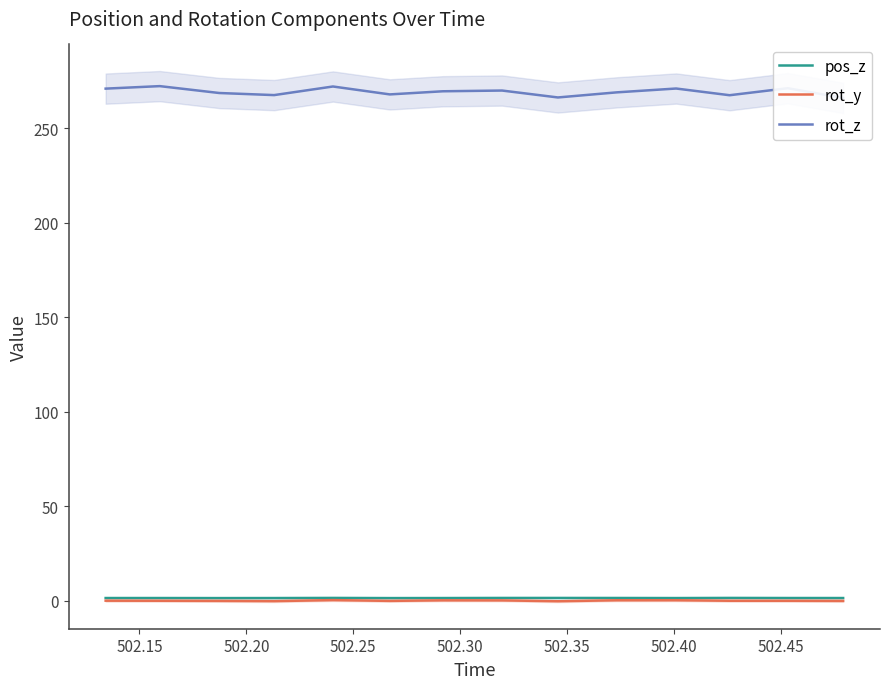

Reading right to left, what are all the values shown in this chart?

pos_z: 1.4	1.4	1.4	1.4	1.4	1.4	1.4	1.4	1.4	1.4	1.4	1.4	1.4	1.4
rot_y: -0.1	-0.1	-0.0	0.2	0.2	-0.3	0.1	0.2	-0.1	0.3	-0.2	-0.1	-0.0	-0.0
rot_z: 266.0	271.1	267.4	271.0	268.9	266.2	269.9	269.5	267.9	272.0	267.5	268.6	272.2	270.9